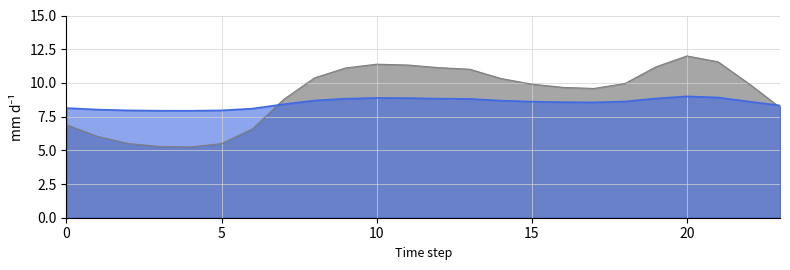

What is the greatest value displayed?

12.0